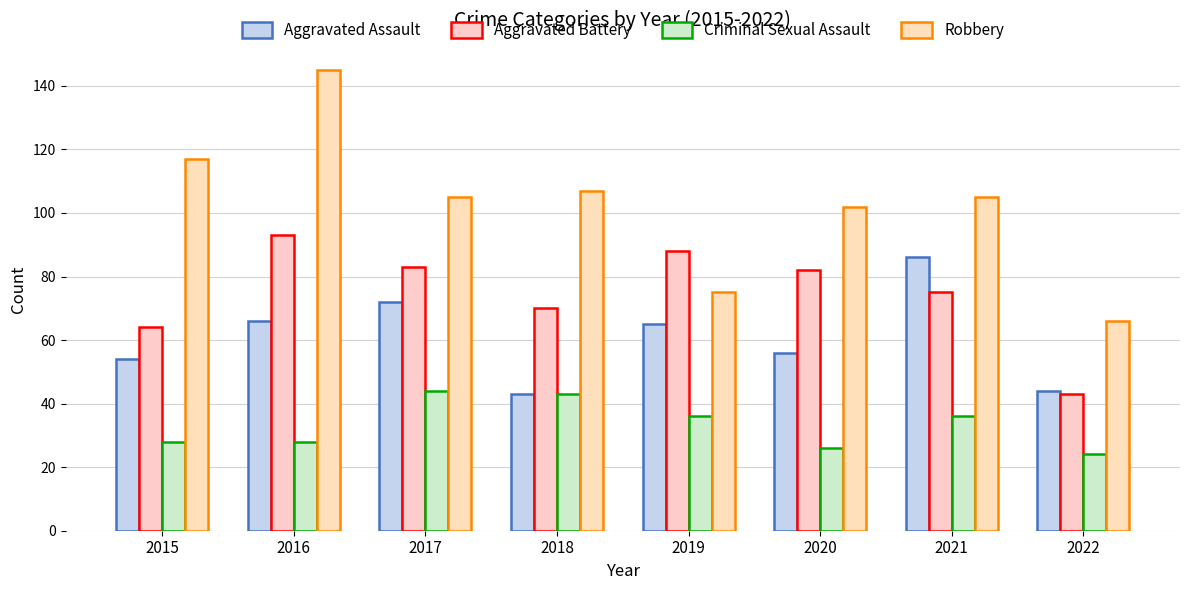

At how many categories does at least one series exceed 113?

2